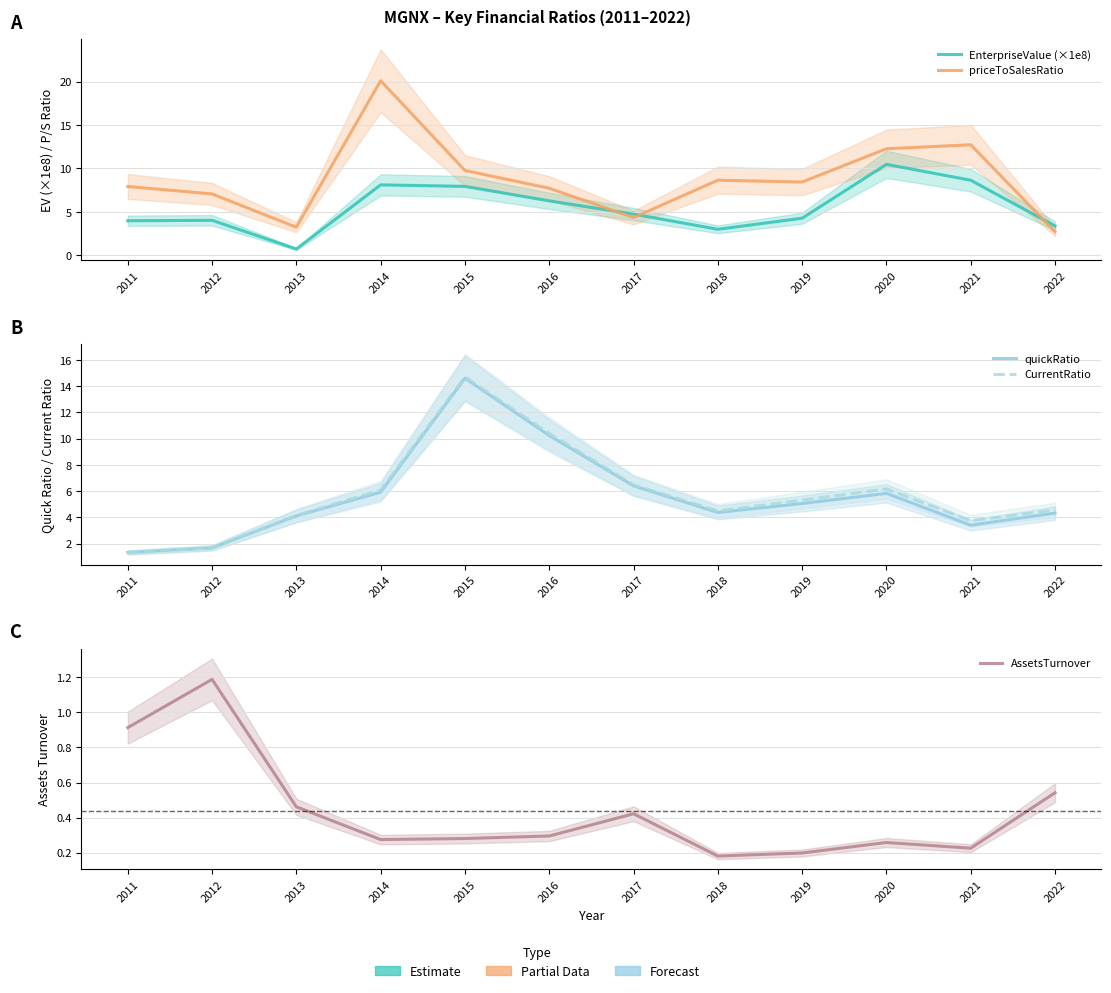

What are all the series names shown in the legend?

EnterpriseValue (×1e8), priceToSalesRatio, quickRatio, CurrentRatio, AssetsTurnover